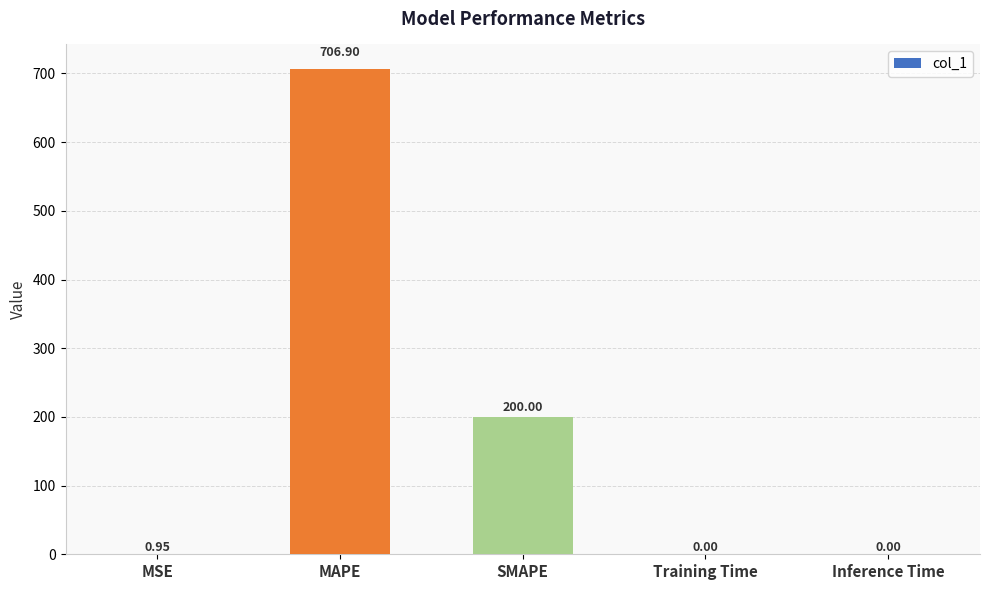

At which label is the value closest to 353?

SMAPE